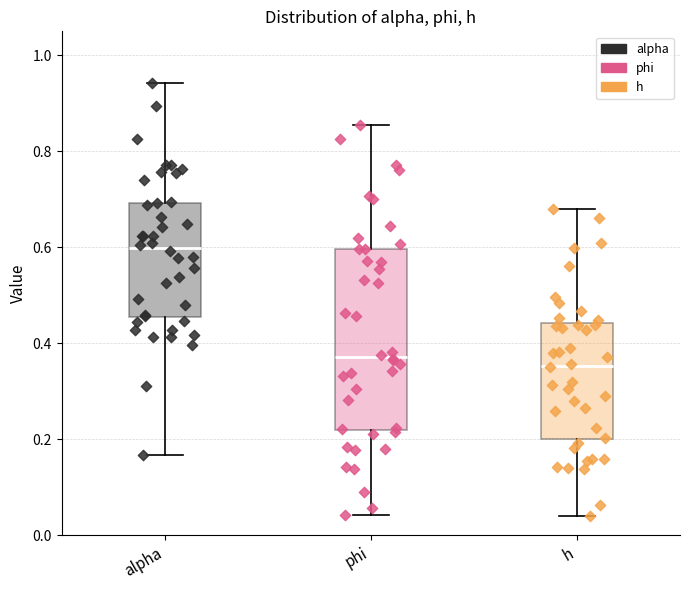

Comparing the boxes themselves (not the whiskers), which one is the tallest?

phi